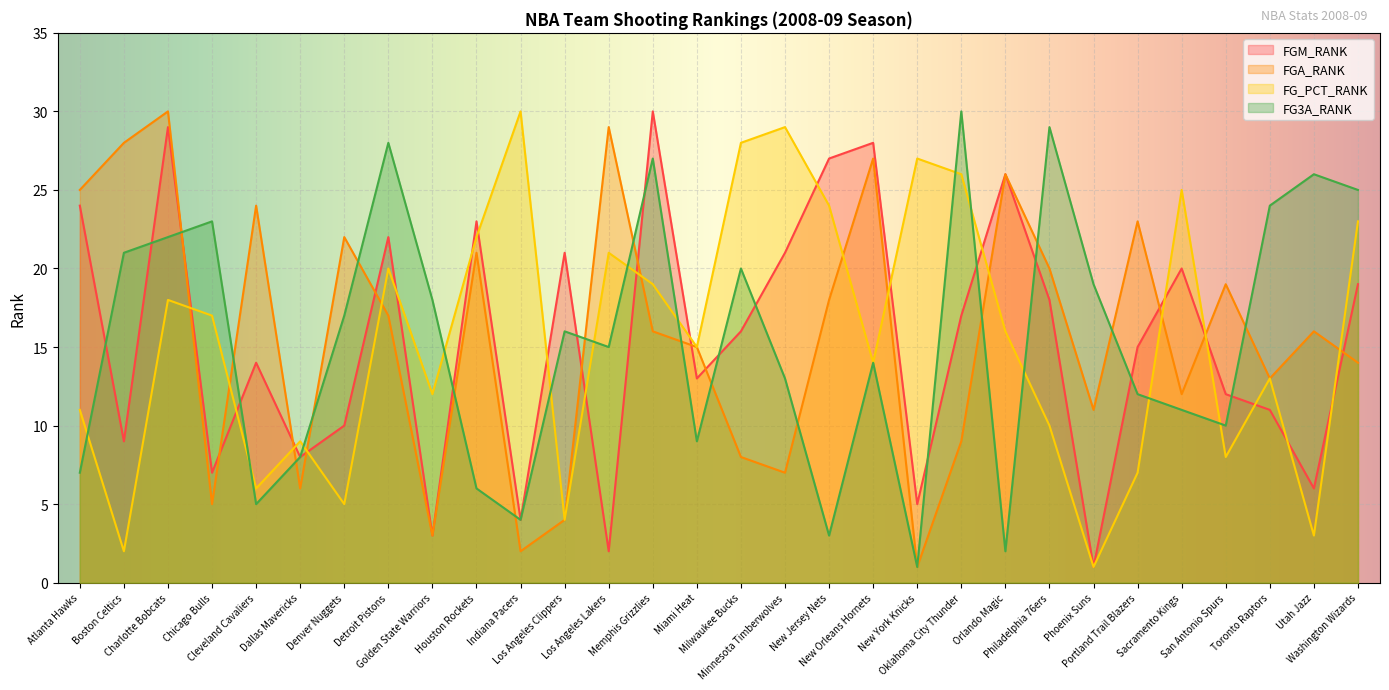

Reading right to left, extract all data points from this chart.

FGM_RANK: 19	6	11	12	20	15	1	18	26	17	5	28	27	21	16	13	30	2	21	4	23	3	22	10	8	14	7	29	9	24
FGA_RANK: 14	16	13	19	12	23	11	20	26	9	1	27	18	7	8	15	16	29	4	2	21	3	17	22	6	24	5	30	28	25
FG_PCT_RANK: 23	3	13	8	25	7	1	10	16	26	27	14	24	29	28	15	19	21	4	30	22	12	20	5	9	6	17	18	2	11
FG3A_RANK: 25	26	24	10	11	12	19	29	2	30	1	14	3	13	20	9	27	15	16	4	6	18	28	17	8	5	23	22	21	7